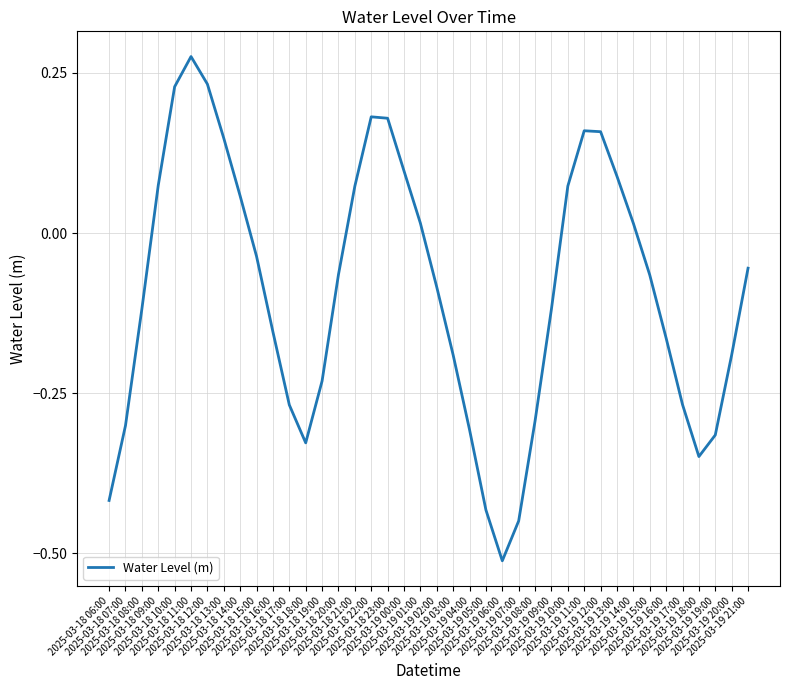

What is the difference between the maximum and minimum values?

0.8